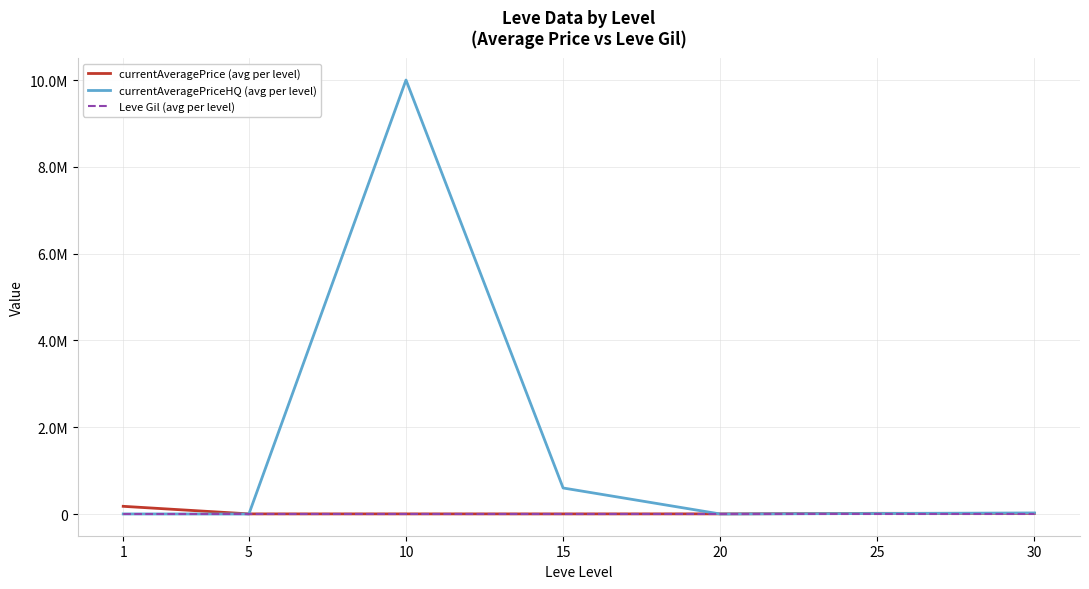

Does the chart have visible grid lines?

Yes